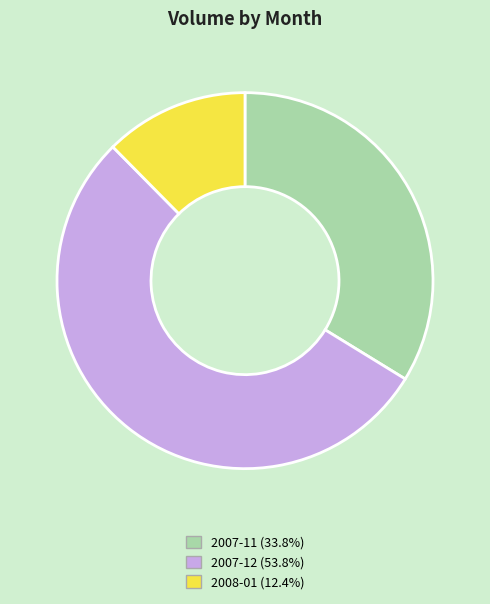

How many slices are in this pie chart?

3